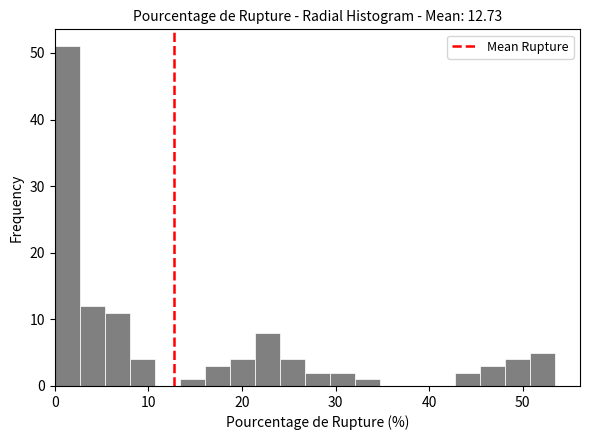

Read against the x-axis, roughly where is the centre of the tallest bar?

1